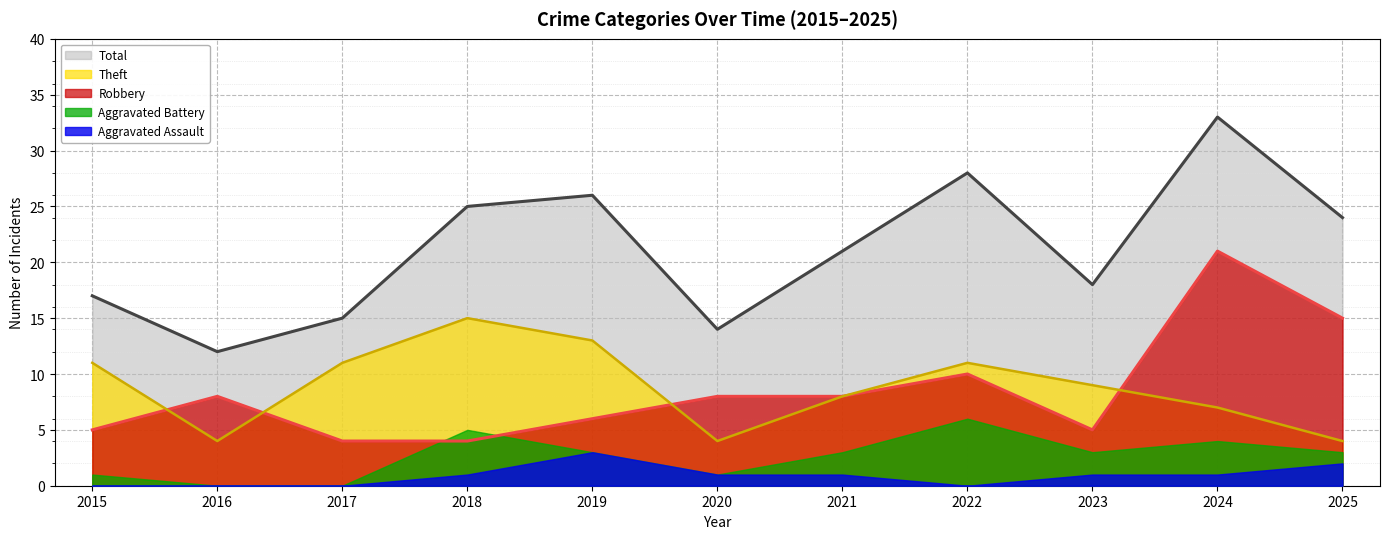

What is the maximum value for Total?

33